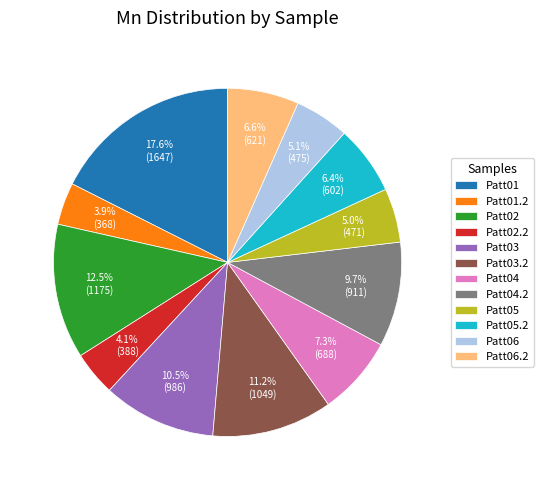

Which category has the biggest portion of the pie?

Patt01